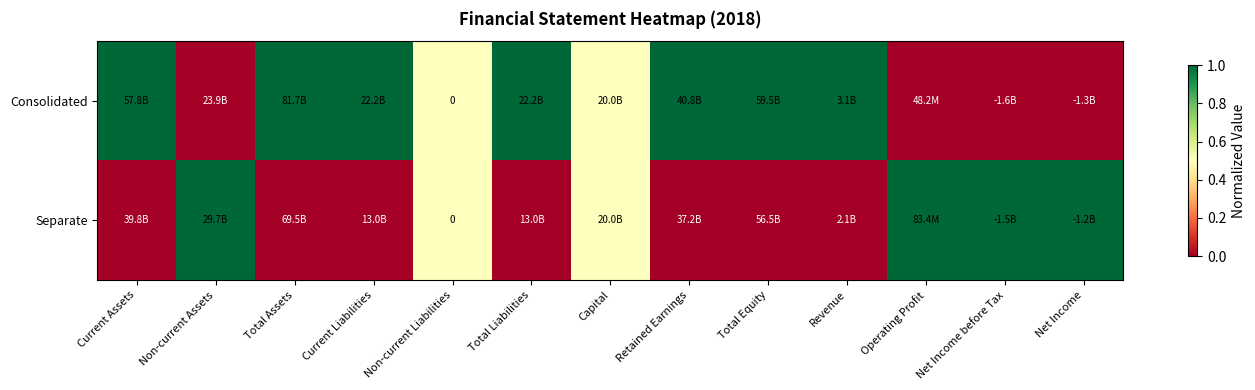

Rank the categories by Separate value from lowest to highest.

Current Assets, Total Assets, Current Liabilities, Total Liabilities, Retained Earnings, Total Equity, Revenue, Non-current Liabilities, Capital, Non-current Assets, Operating Profit, Net Income before Tax, Net Income